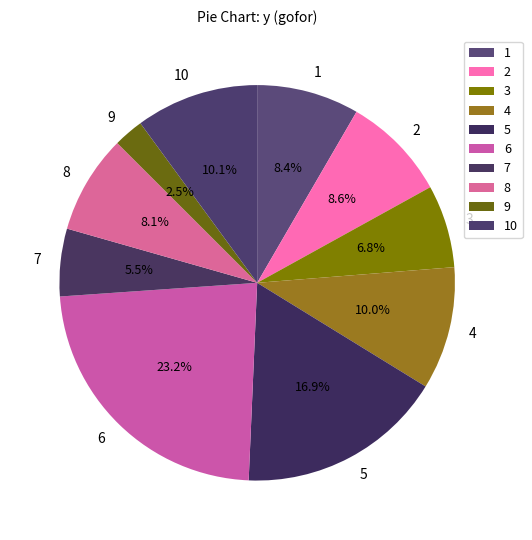

Combined, what portion of the pie is 8 and 6?

31.3%